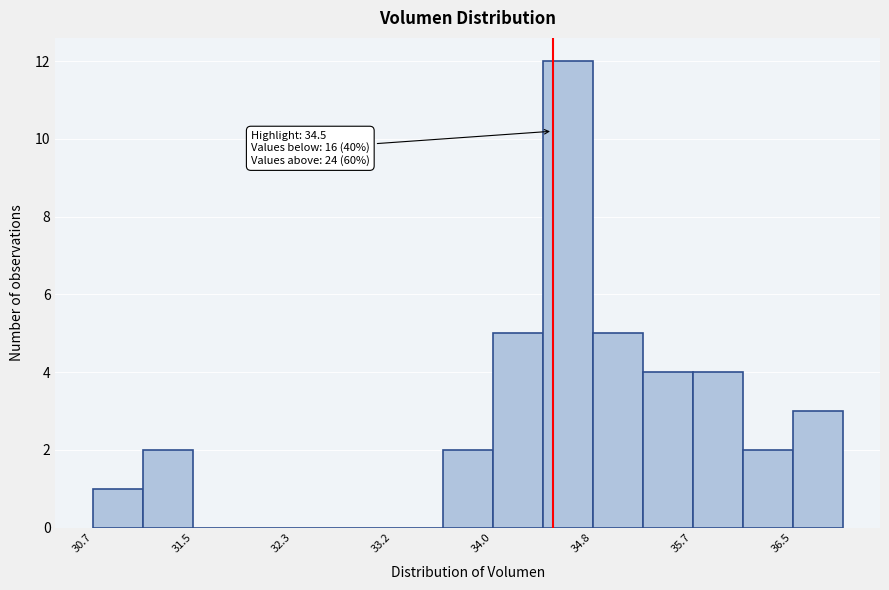

Over which range of the x-axis is the bar tallest?

34.4 to 34.8